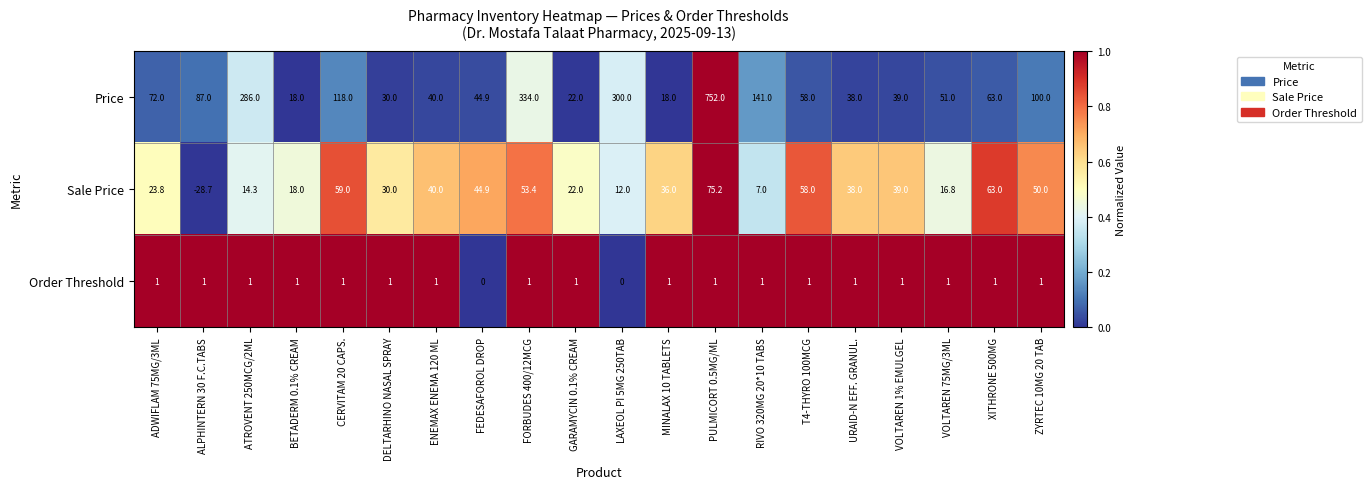

What is the greatest value displayed?

752.0